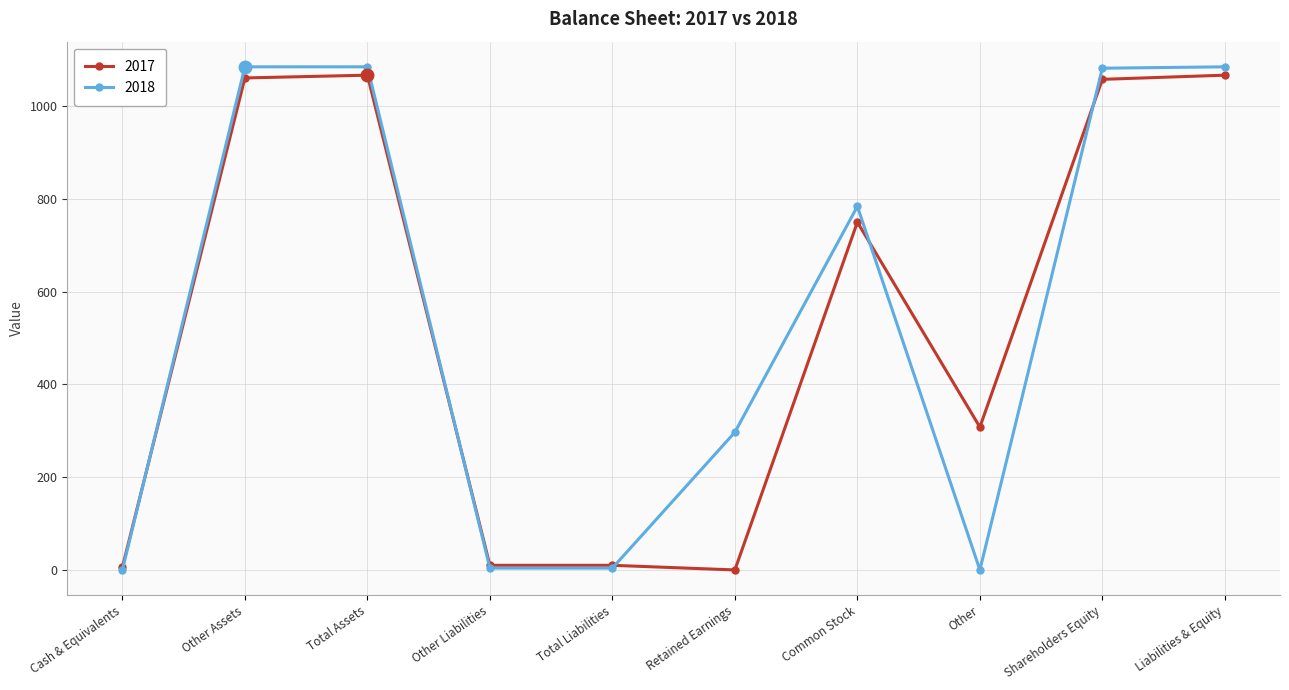

True or false: 2017 has more than 0 interior local peaks.

True